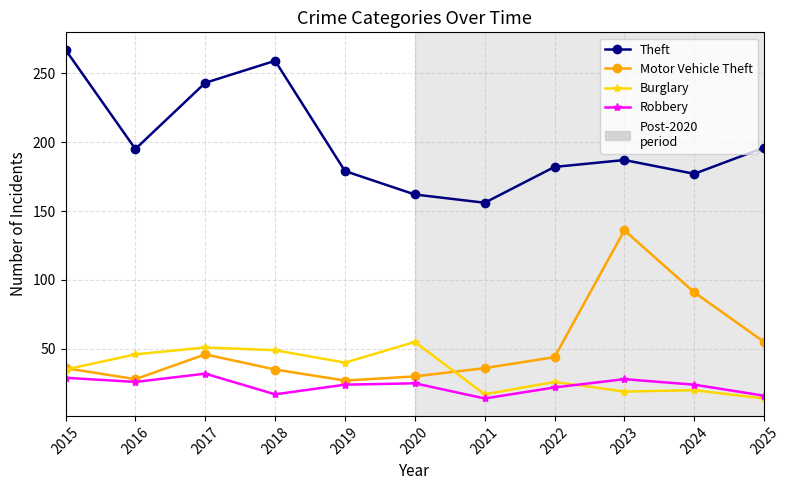

At how many categories does at least one series exceed 24?

11